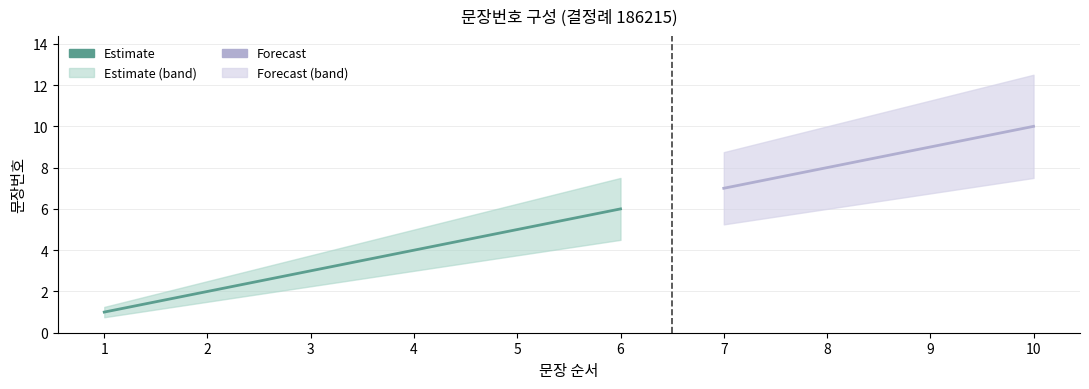

Which label corresponds to the smallest value in the chart?

1